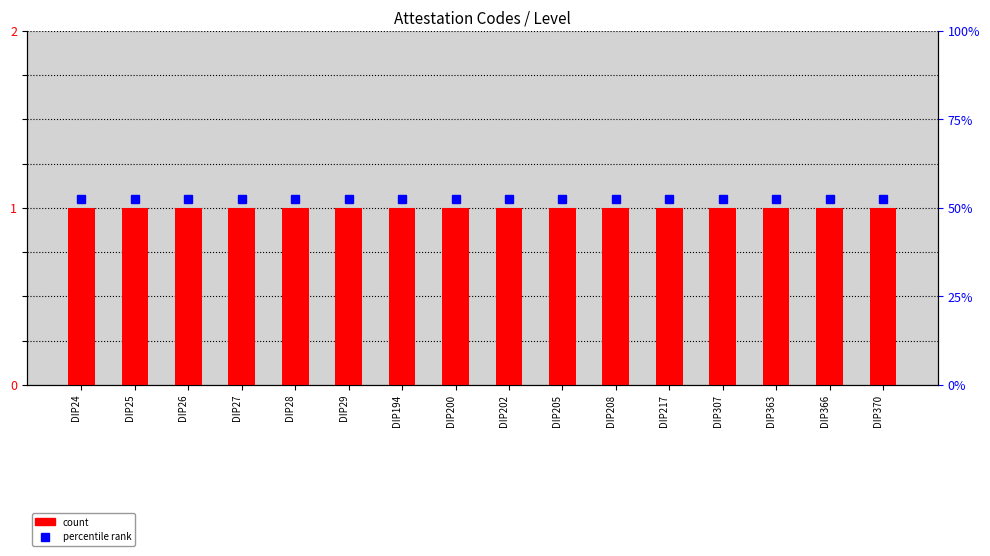

What is the highest value of the Level series?

1.0